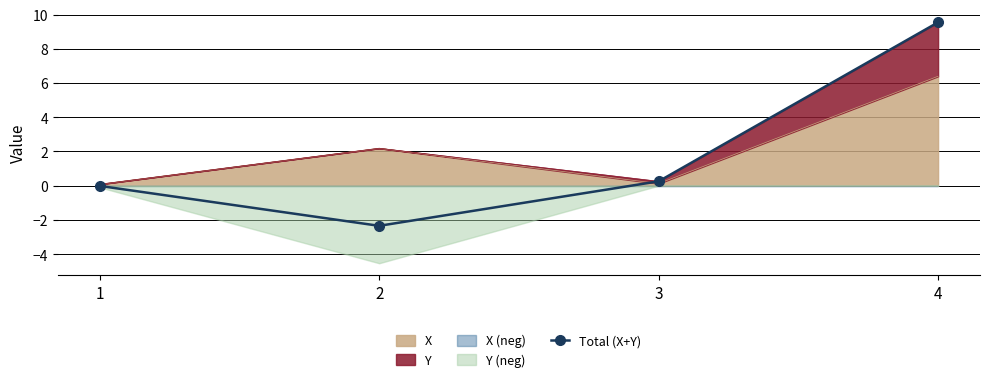

What is the maximum value shown in the chart?

9.5